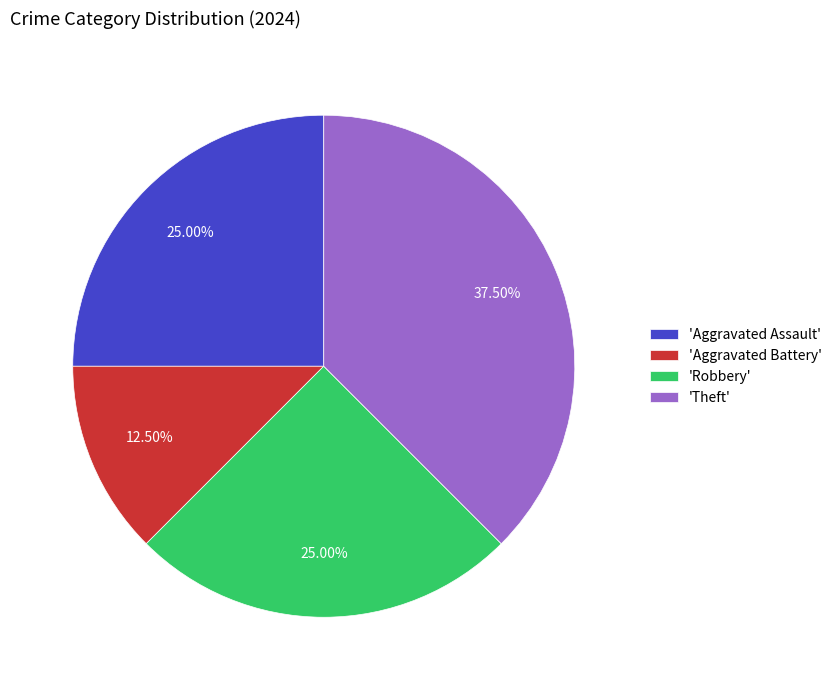

Approximately how many times larger is the value at 'Theft' compared to 'Aggravated Assault'?

1.5